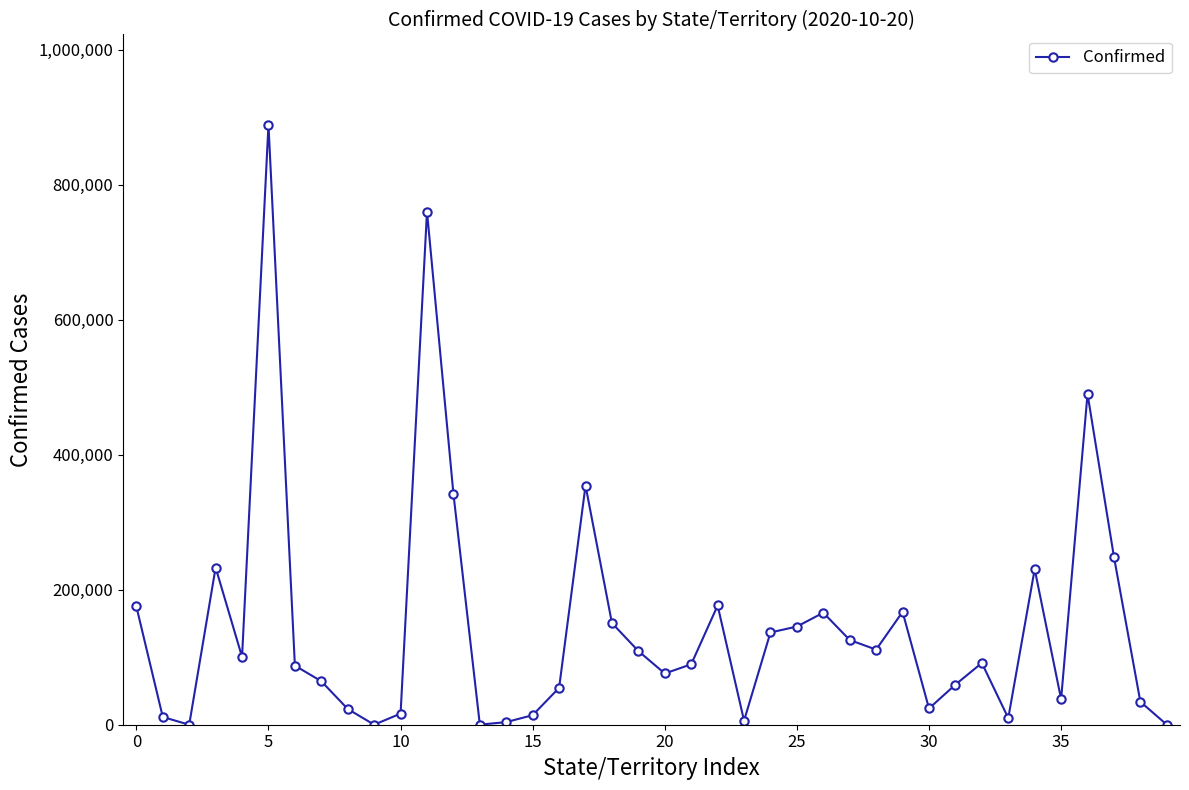

True or false: there are more than 1 points higher than both neighbors.

True